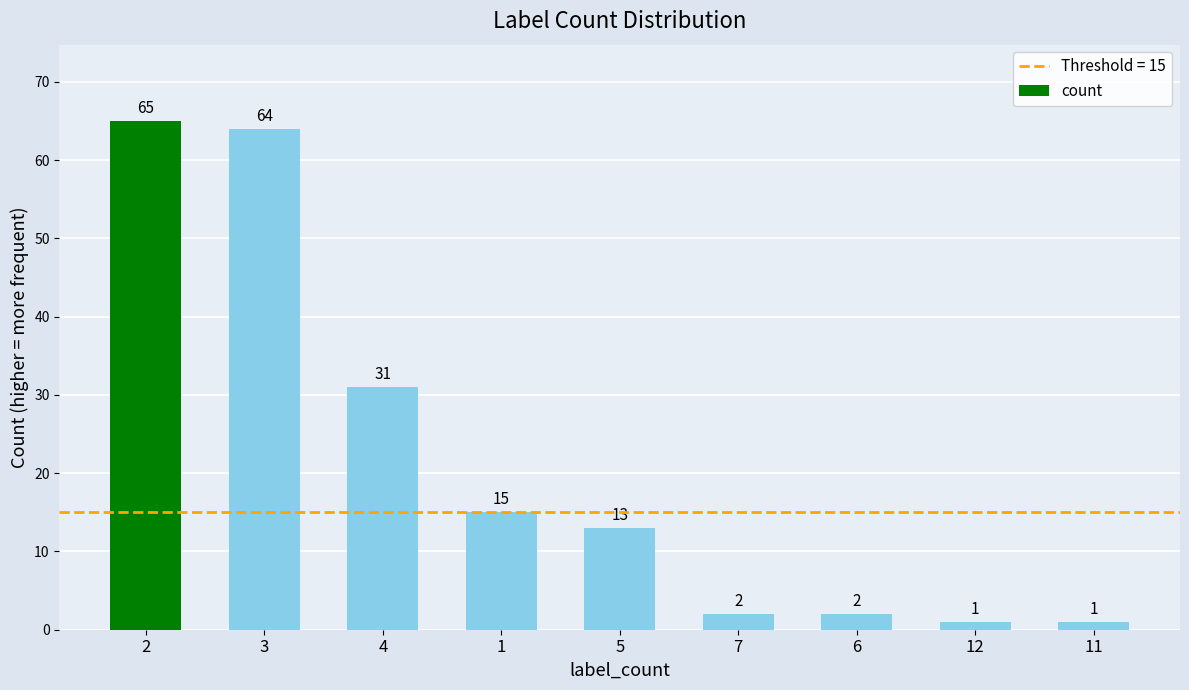

What is the ratio of the value at 5 to the value at 6?

6.5